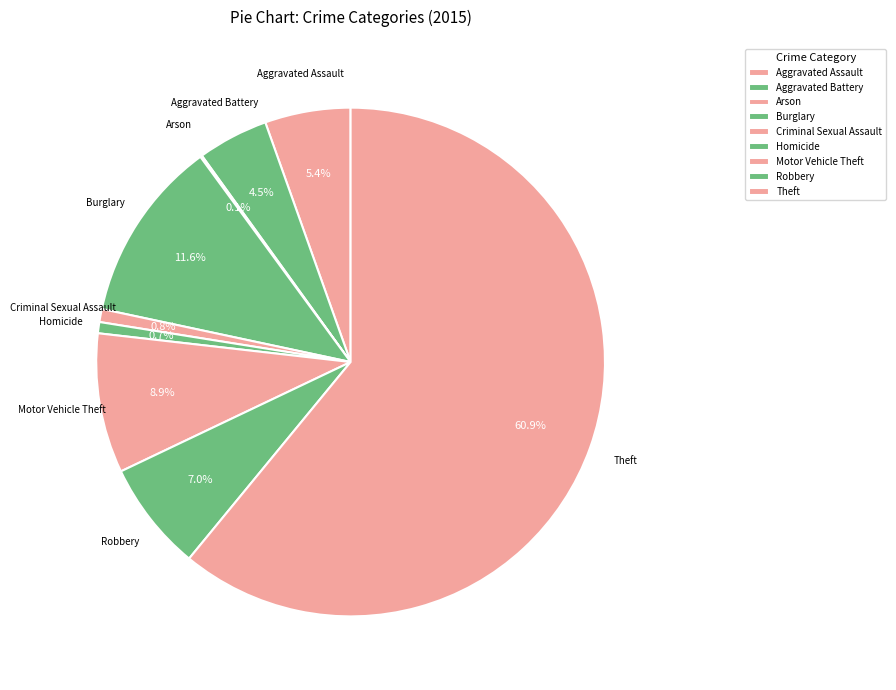

What is the total percentage of Robbery and Motor Vehicle Theft?

15.9%